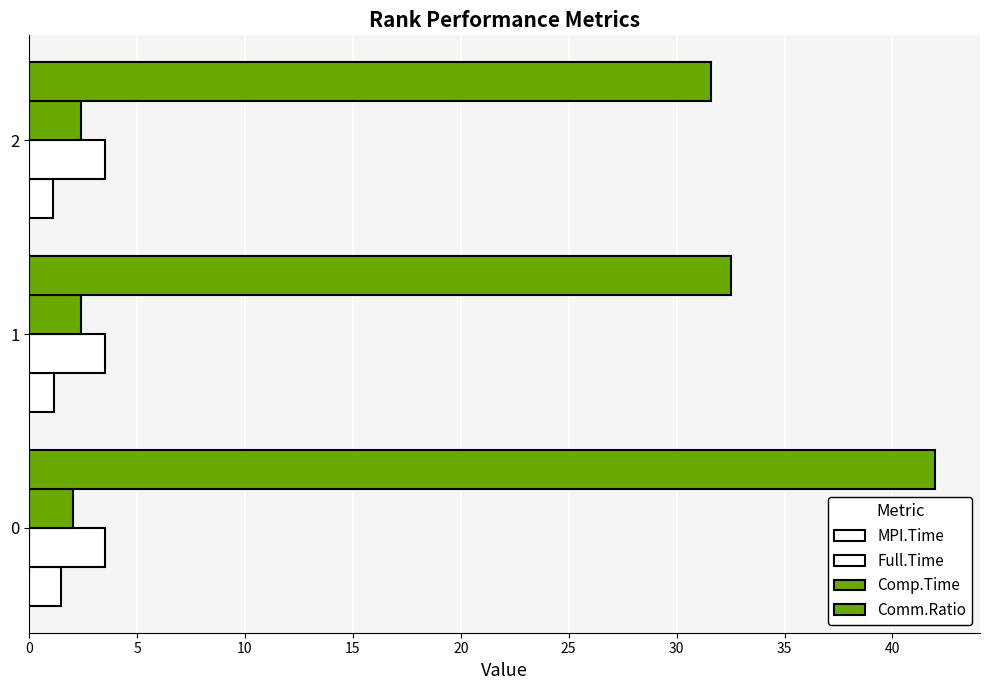

What are all the series names shown in the legend?

MPI.Time, Full.Time, Comp.Time, Comm.Ratio